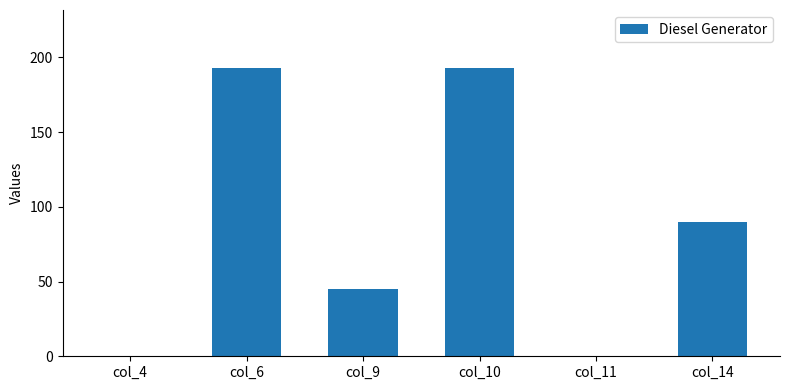

What value does the data have at col_14, to the nearest 5?

90